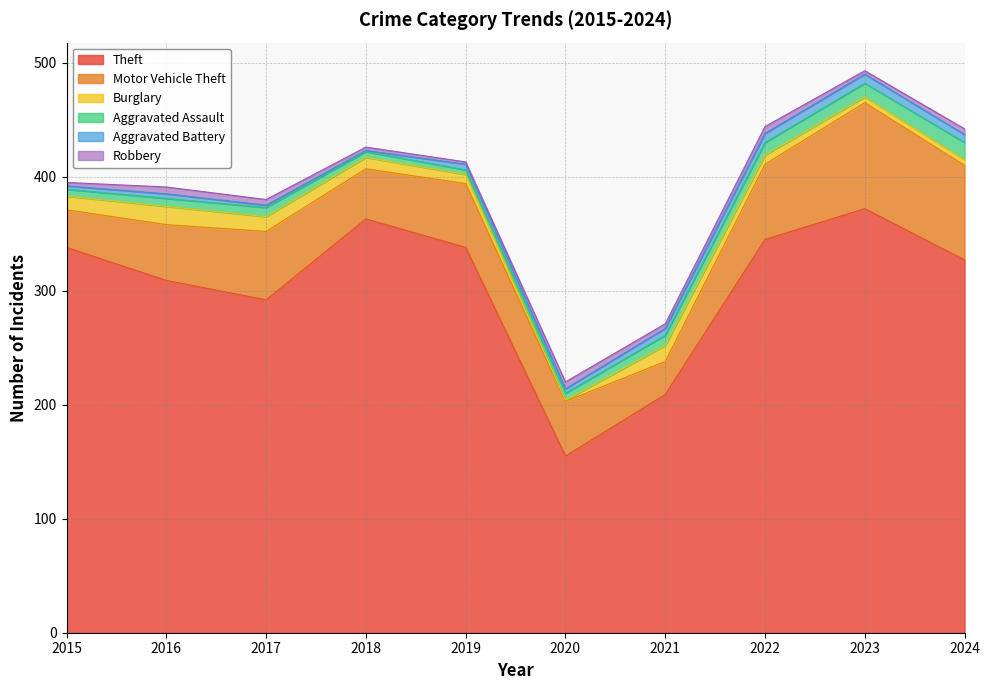

True or false: Theft and Aggravated Assault cross at least once.

False